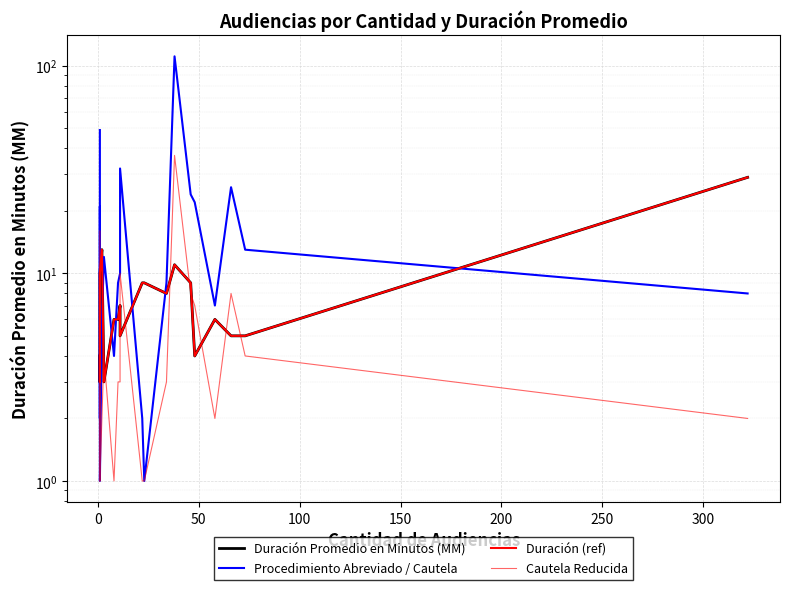

What is the difference between the maximum and minimum values in the Cautela Reducida series?

36